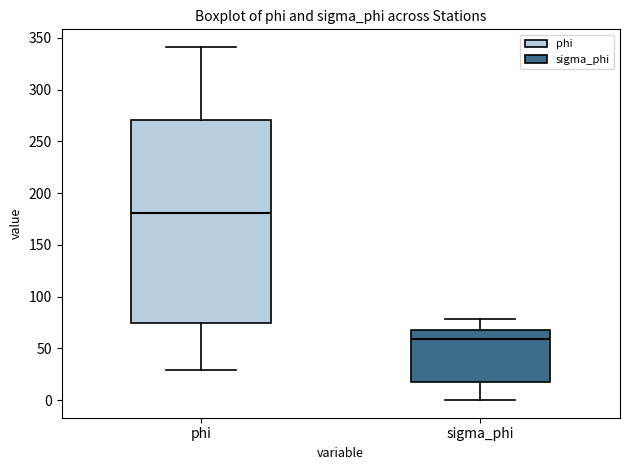

Which box has the highest median line?

phi